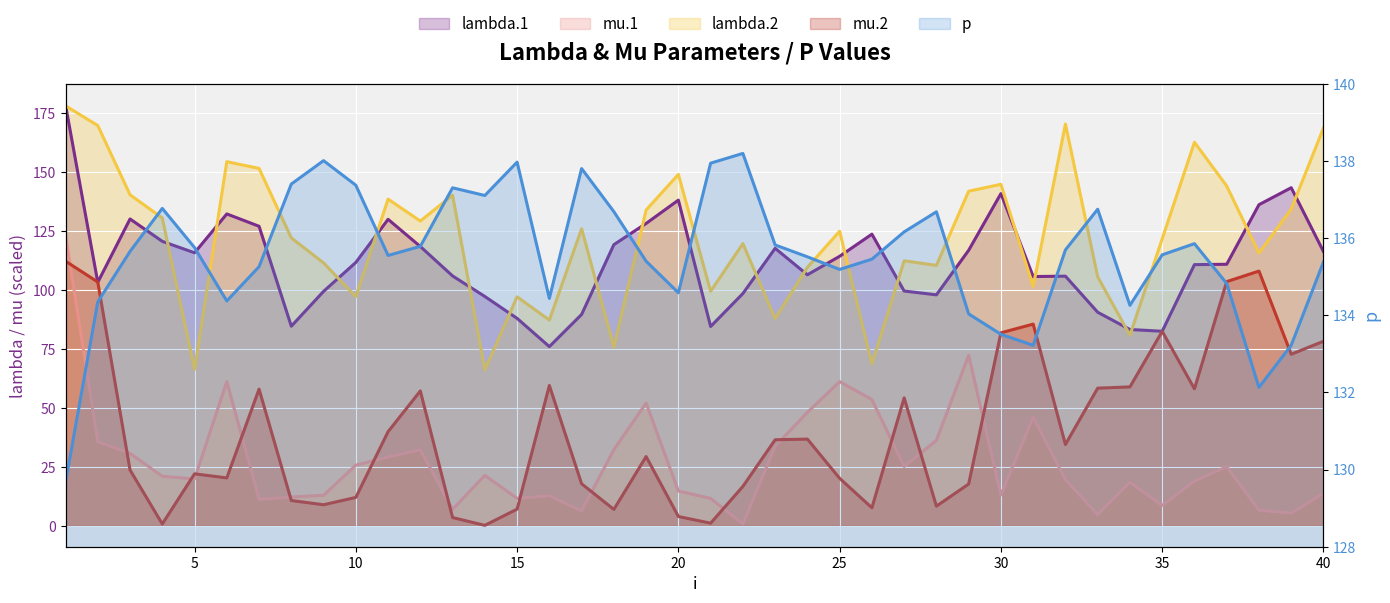

True or false: p and mu.1 cross at least once.

False